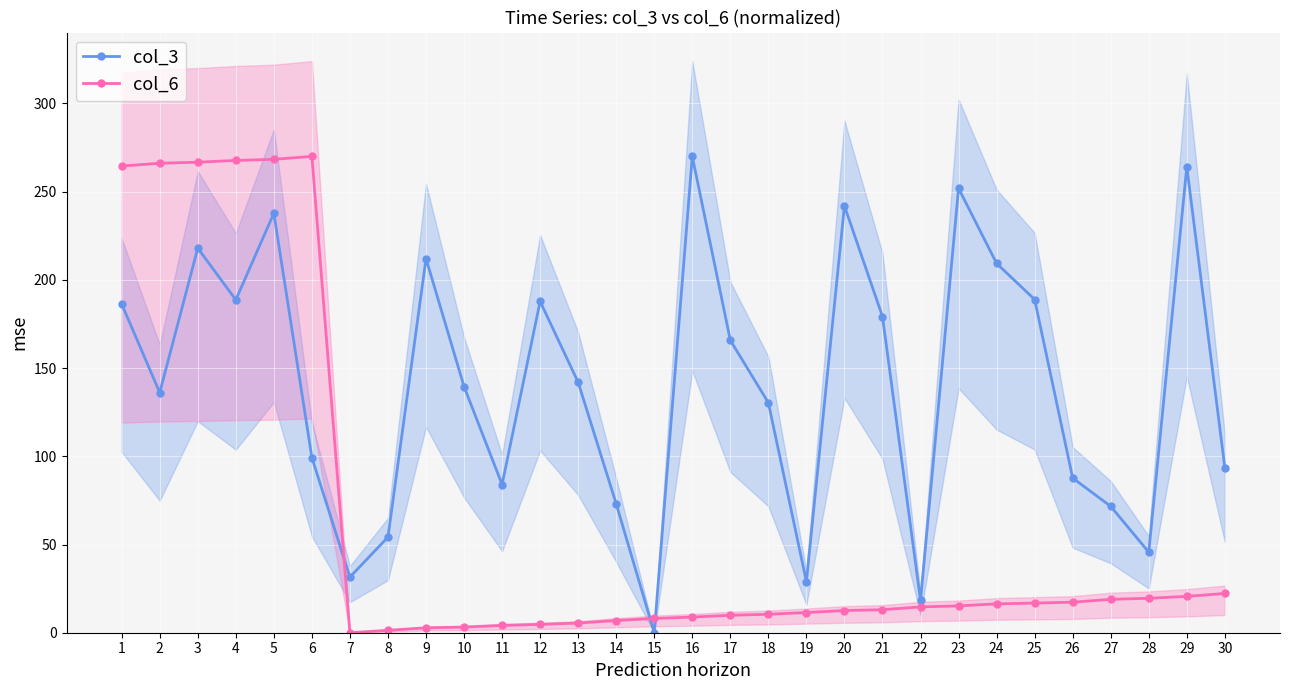

Which series has the largest range (max minus min)?

col_3